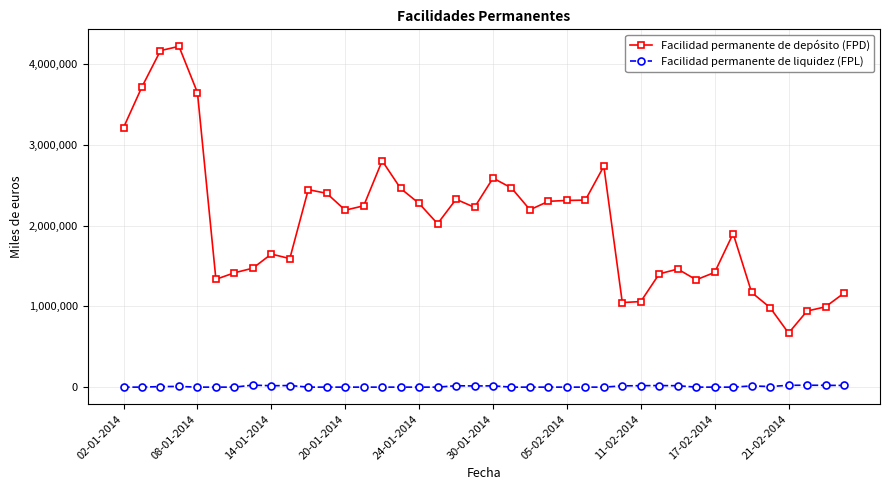

Which series has the largest total across all categories?

Facilidad permanente de depósito (FPD)